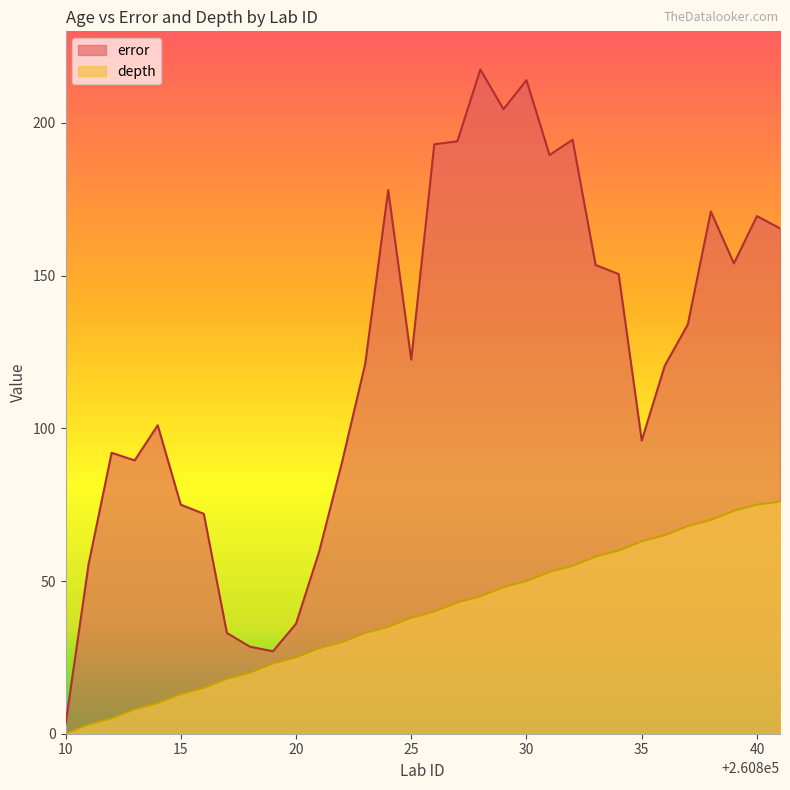

What is the difference between the maximum and second lowest values in the error series?

190.5